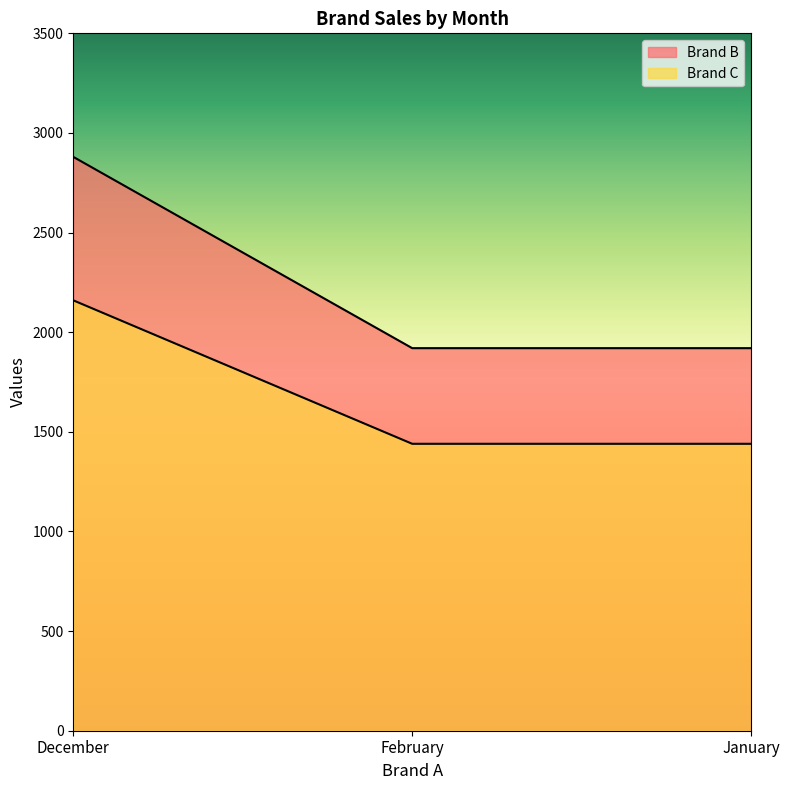

At which category does the chart reach its minimum across all series?

February